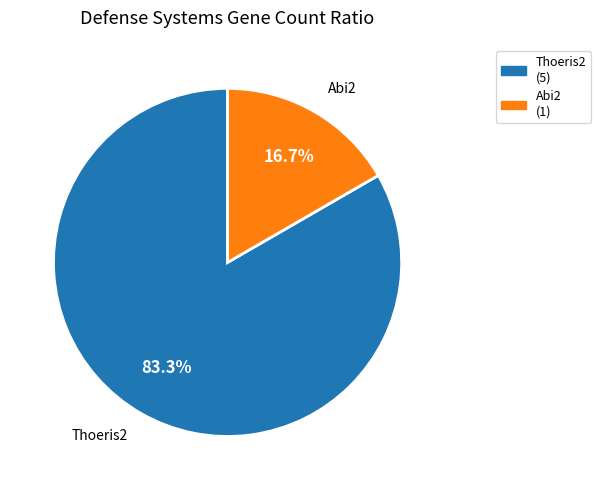

Which has a higher value, Thoeris2 or Abi2?

Thoeris2